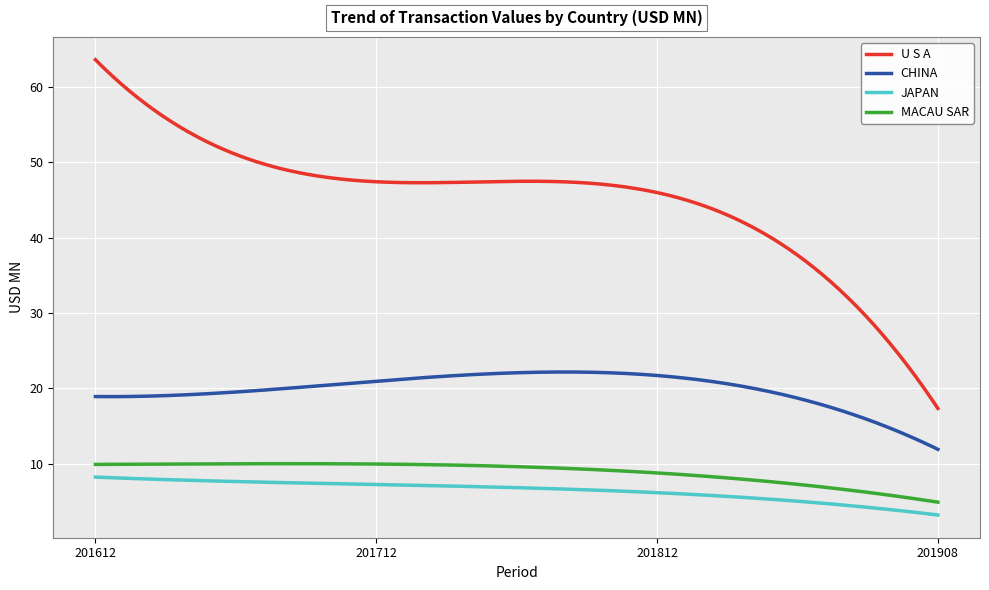

How many lines are shown in the chart?

4